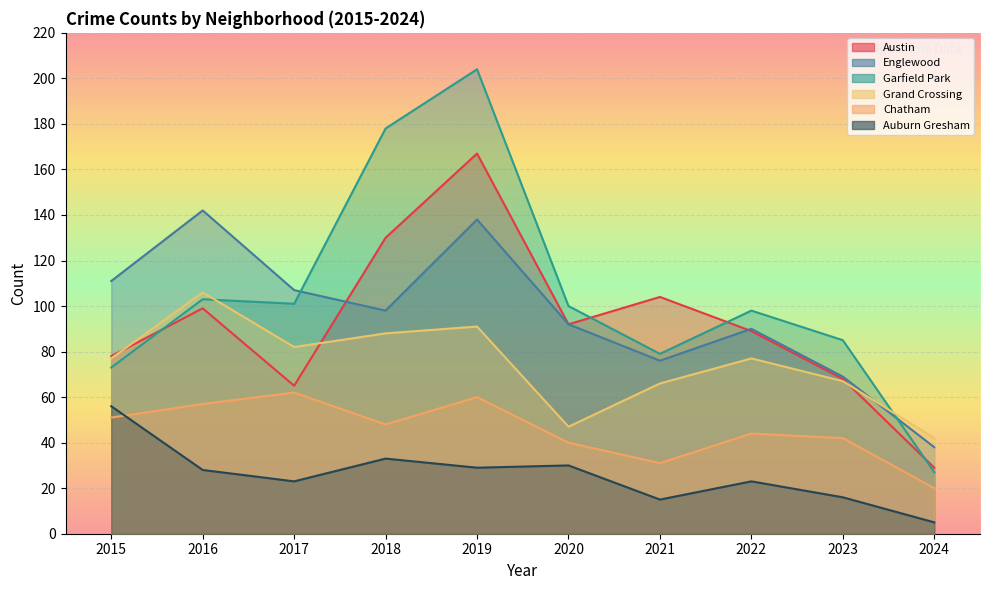

True or false: Garfield Park has a value of 178 at 2018.

True